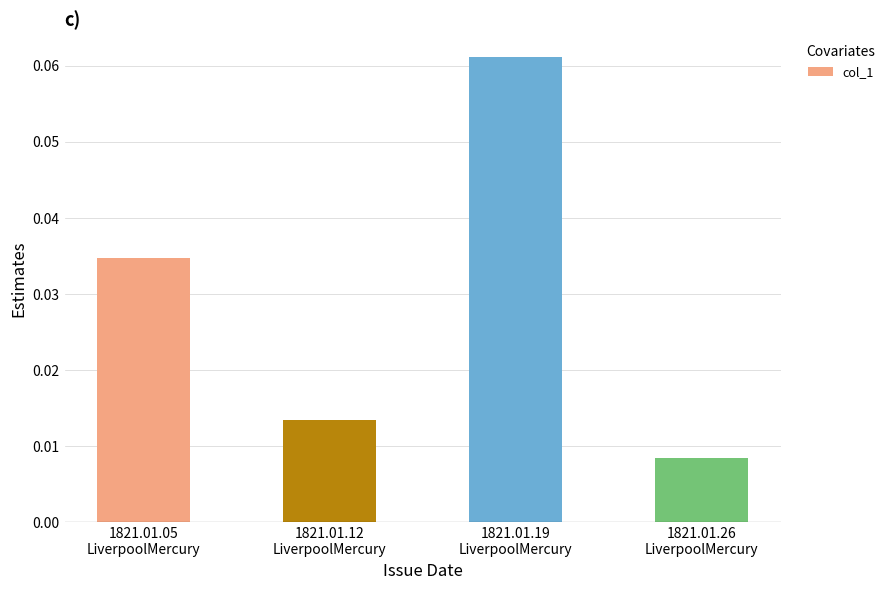

Count the number of categories in the chart.

4